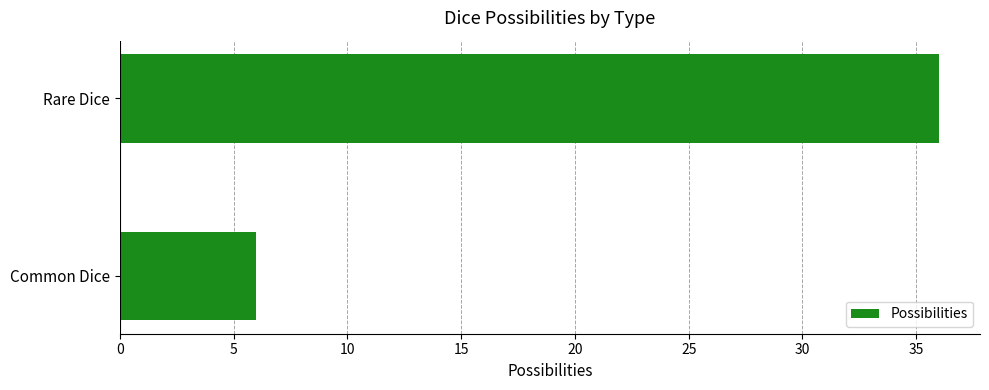

The chart shows a value of 21 at Rare Dice. True or false?

False